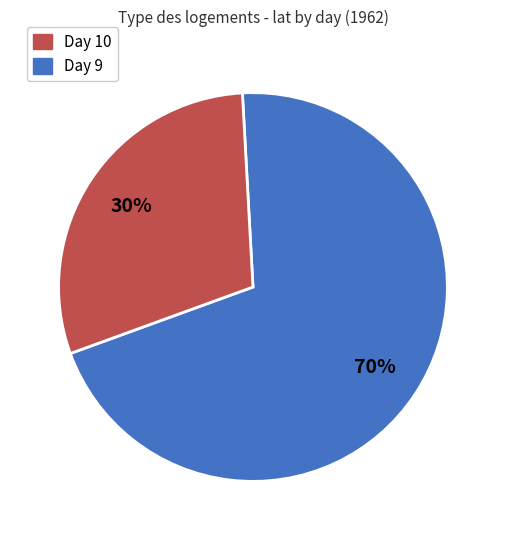

How many slices are in this pie chart?

2